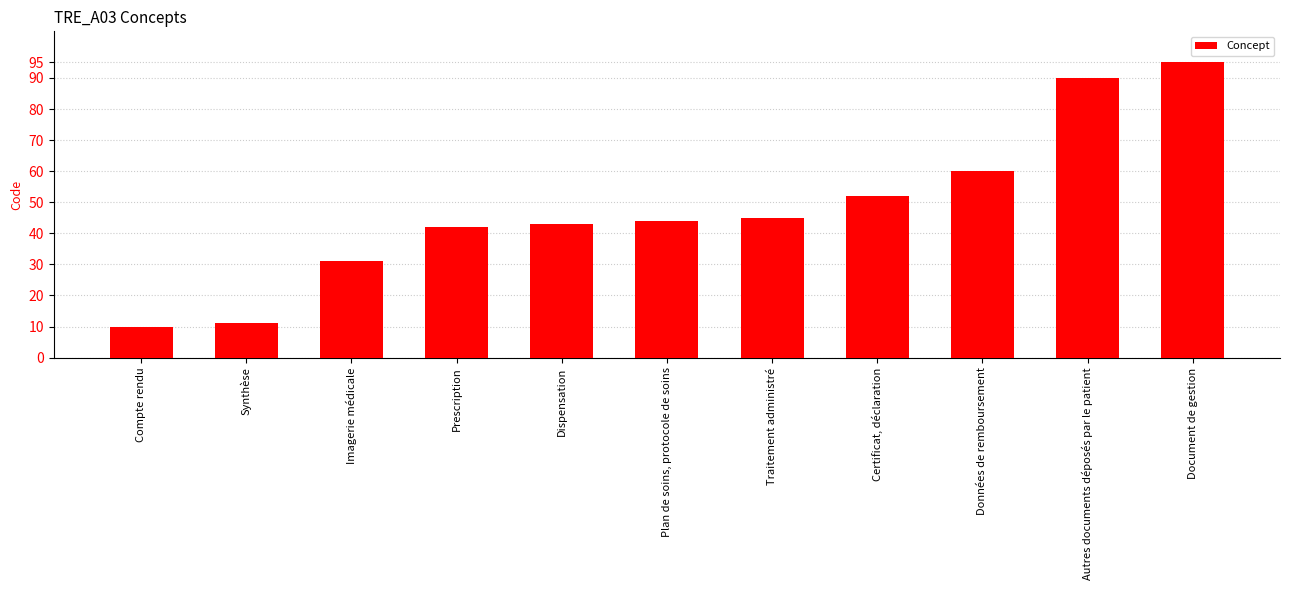

What is the difference between the maximum and minimum values?

85